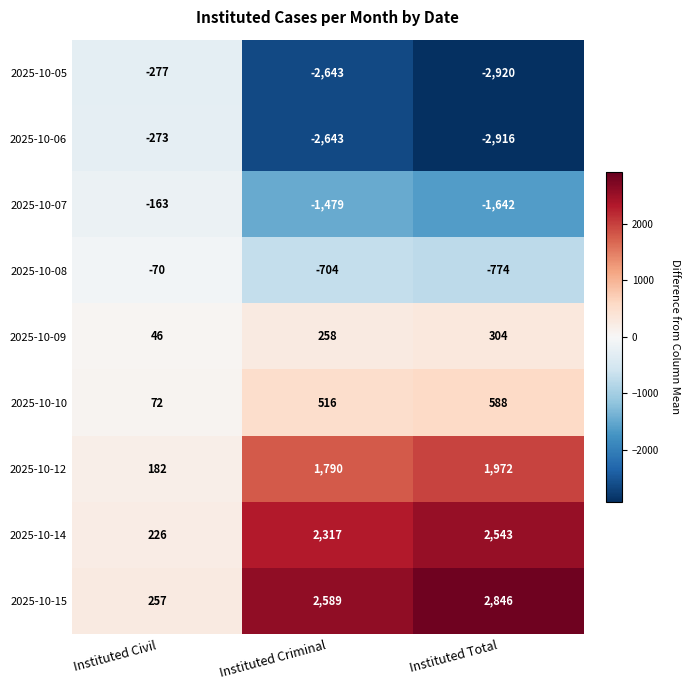

Which series changed the most between Instituted Criminal and Instituted Total?

2025-10-05